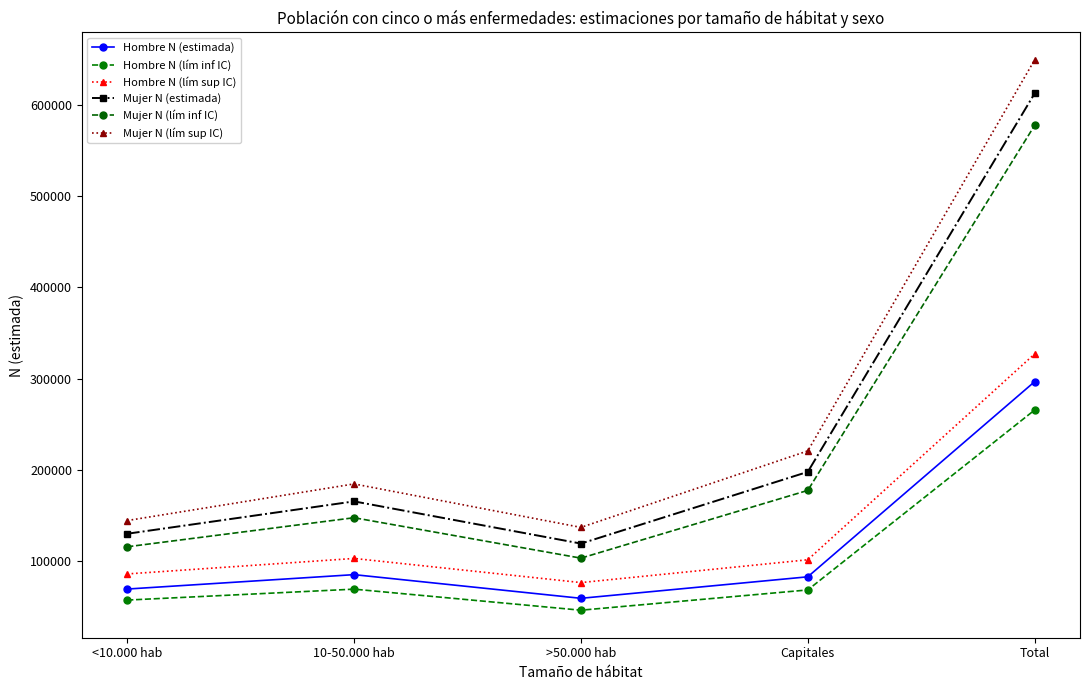

What is the label of the 5th point from the right?

<10.000 hab